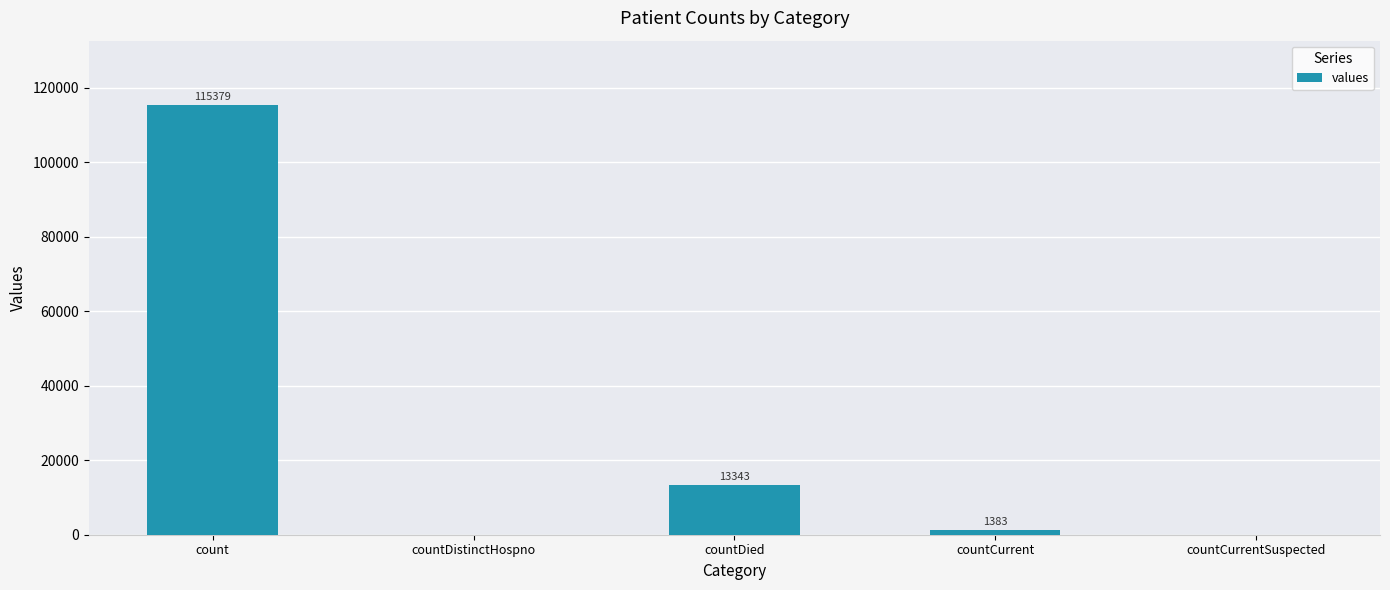

What is the greatest value displayed?

115379